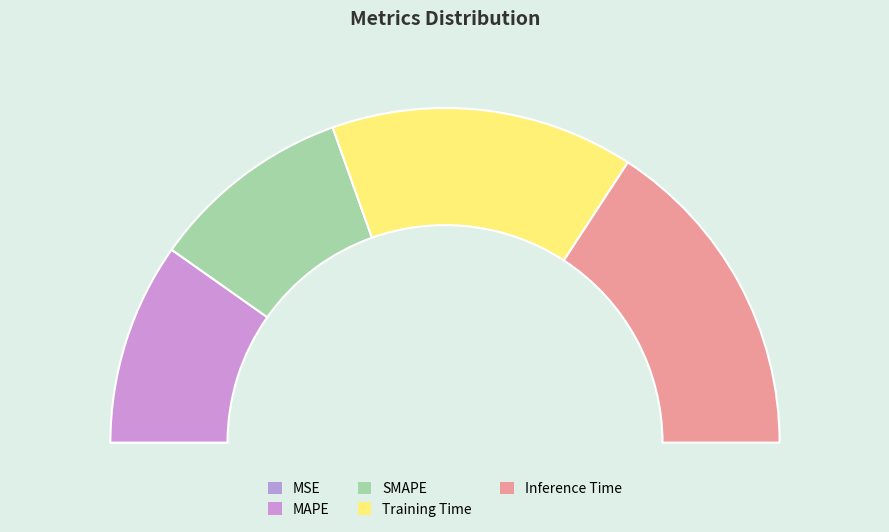

To the nearest percent, what percentage of the pie is Training Time?

29%